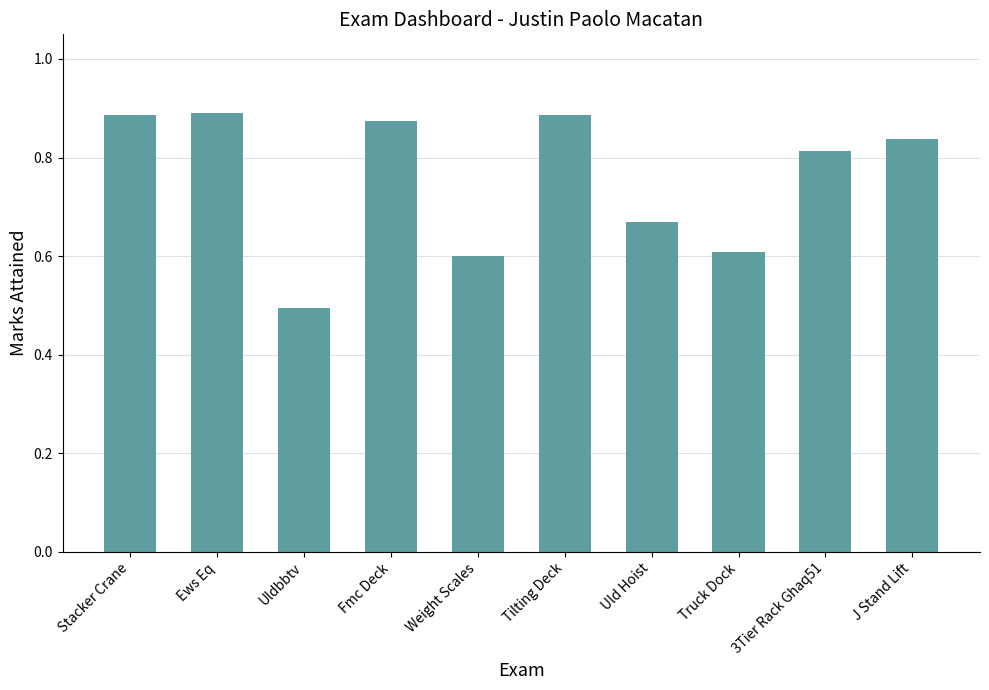

Which label corresponds to the smallest value in the chart?

Uldbbtv